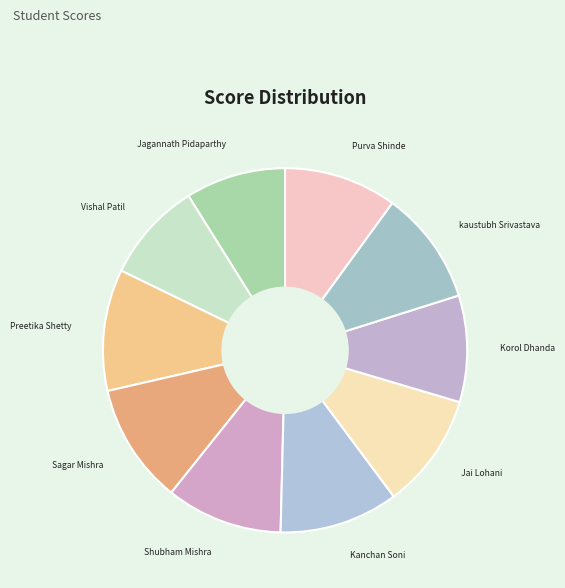

Combined, do Jagannath Pidaparthy and Jai Lohani account for over 50%?

No